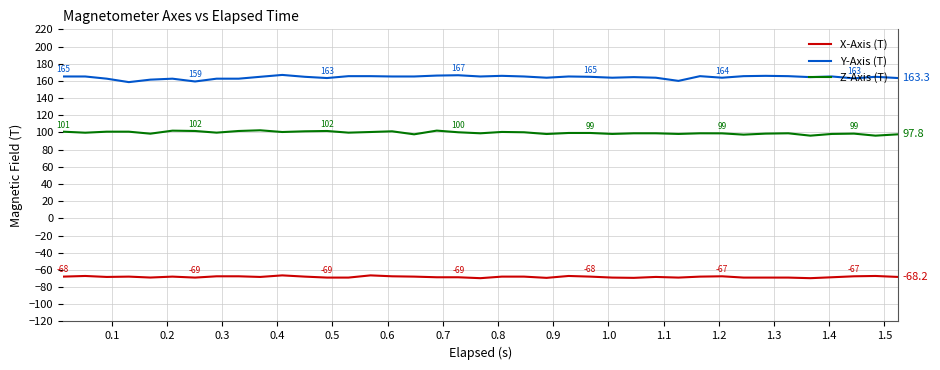

True or false: Y-Axis (T) and X-Axis (T) cross at least once.

False